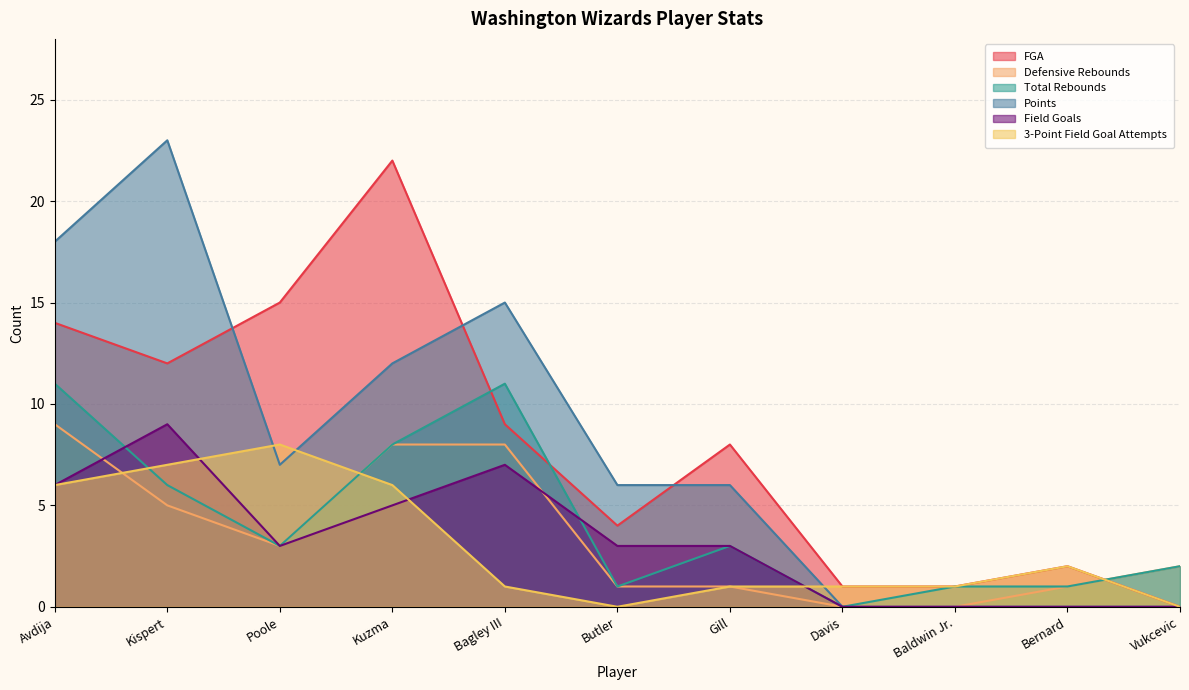

What is the average value of the FGA series?

8